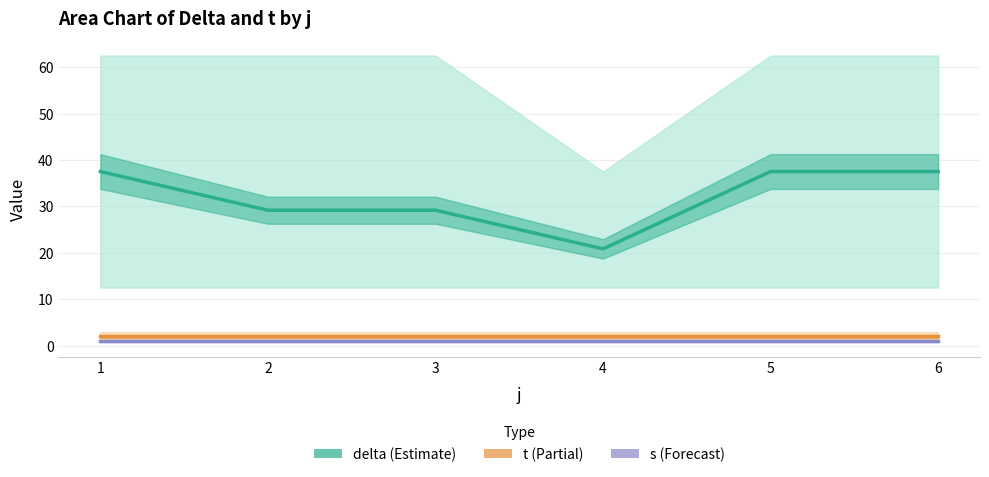

True or false: s (Forecast) has a value of 1.0 at 6.

True